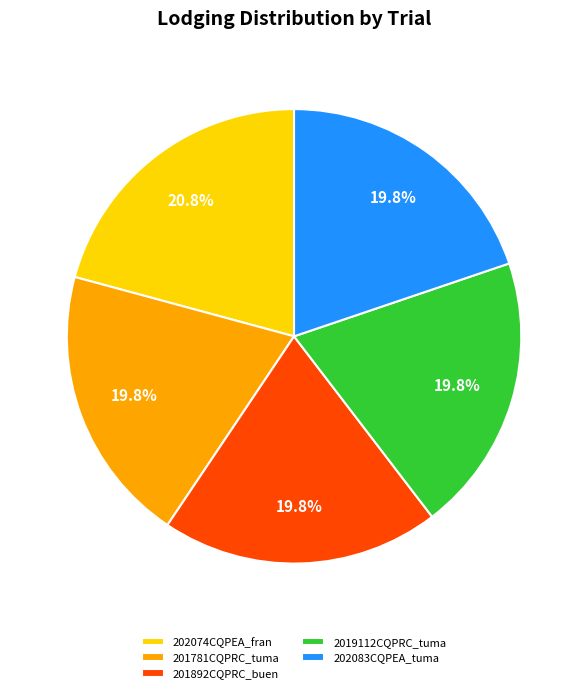

How many slices are in this pie chart?

5